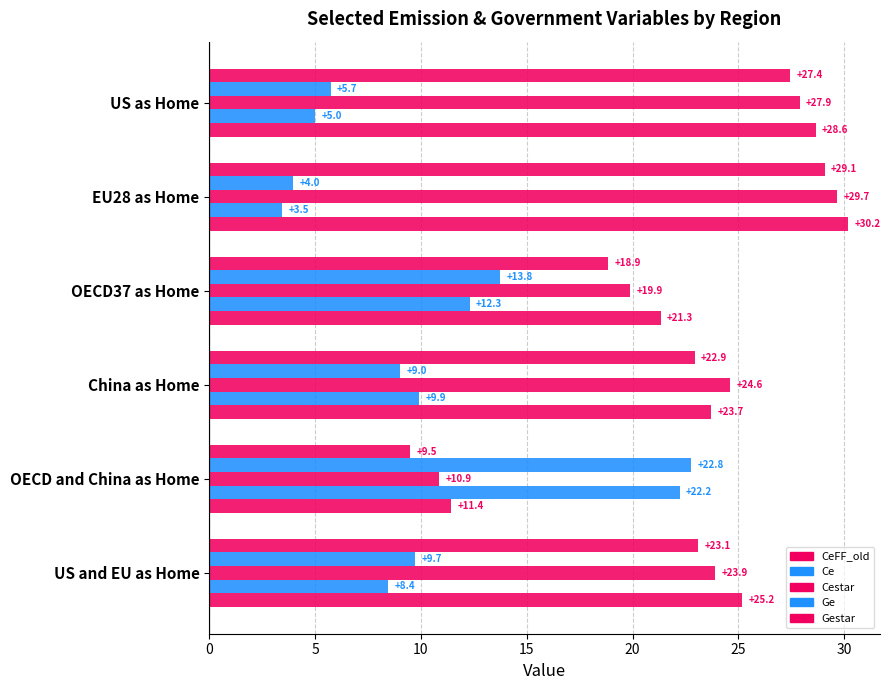

How many values in the Cestar series exceed 24?

3